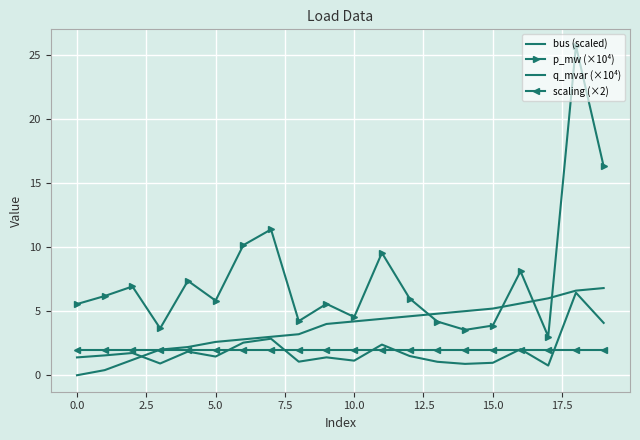

Reading left to right, extract all data points from this chart.

bus (scaled): 0.0	0.4	1.2	2.0	2.2	2.6	2.8	3.0	3.2	4.0	4.2	4.4	4.6	4.8	5.0	5.2	5.6	6.0	6.6	6.8
p_mw (×10⁴): 5.6	6.2	6.9	3.7	7.4	5.8	10.1	11.4	4.2	5.6	4.5	9.5	6.0	4.2	3.5	3.9	8.1	3.0	25.7	16.3
q_mvar (×10⁴): 1.4	1.5	1.7	0.9	1.8	1.5	2.5	2.9	1.1	1.4	1.1	2.4	1.5	1.1	0.9	1.0	2.0	0.8	6.4	4.1
scaling (×2): 2.0	2.0	2.0	2.0	2.0	2.0	2.0	2.0	2.0	2.0	2.0	2.0	2.0	2.0	2.0	2.0	2.0	2.0	2.0	2.0